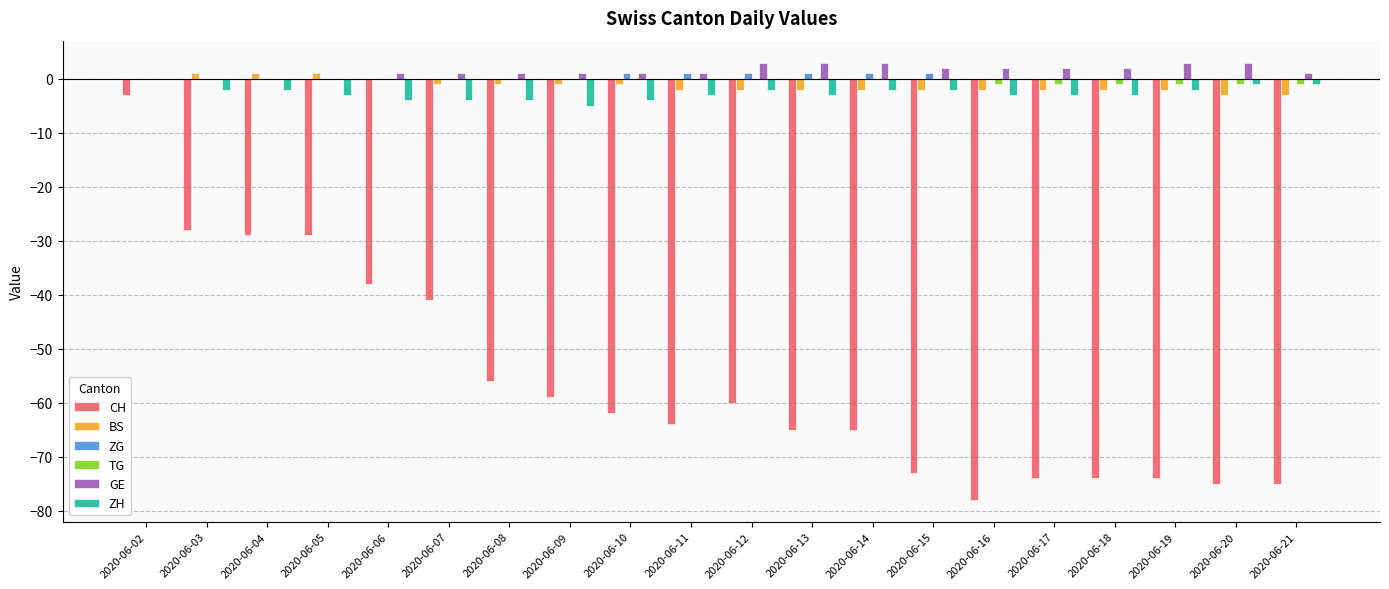

What is the sum of all CH values?

-1122